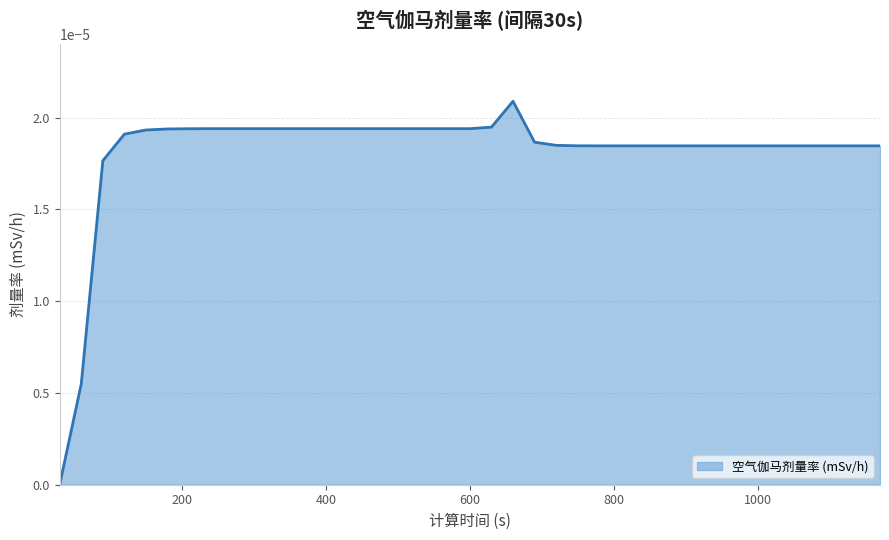

Where is the data nearest to the value 0?

30